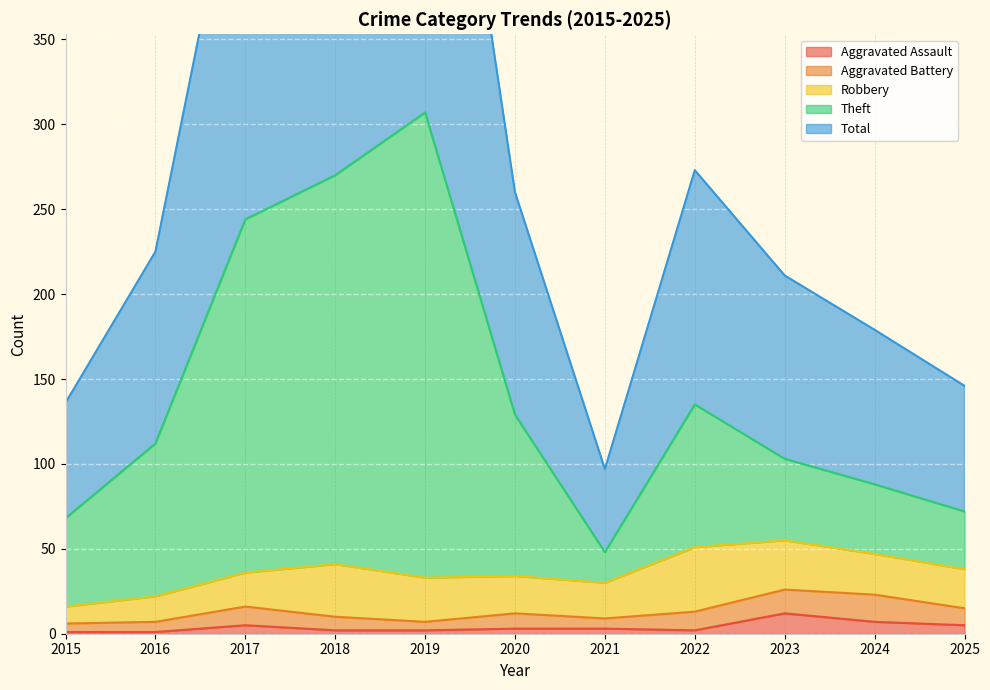

Read the Total value at 2015, to the nearest 100.

100